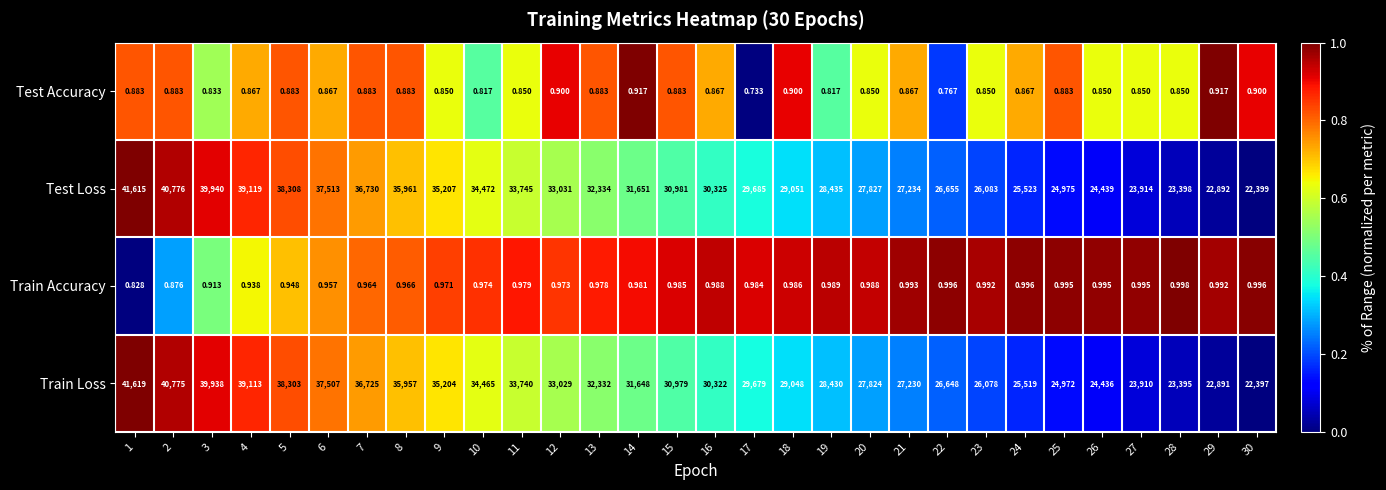

Between 8 and 19, which series saw the biggest shift?

Train Loss